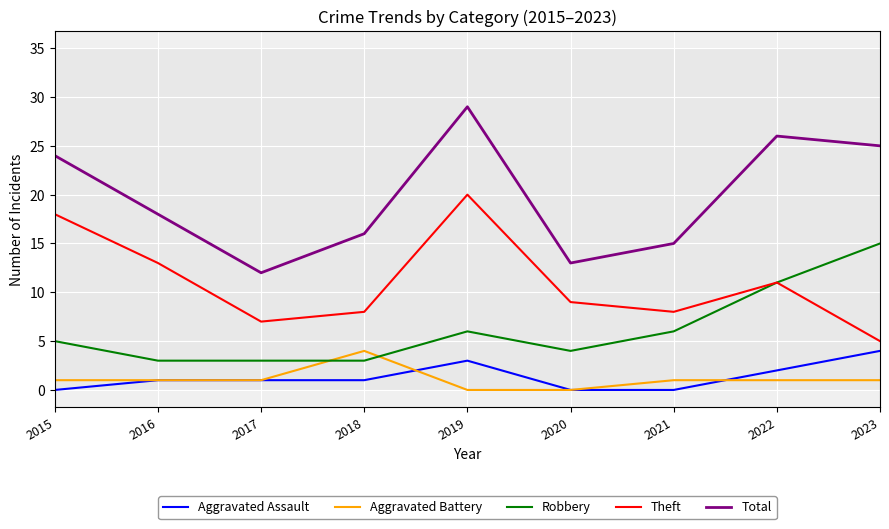

What is the total value across all series at 2019?

58